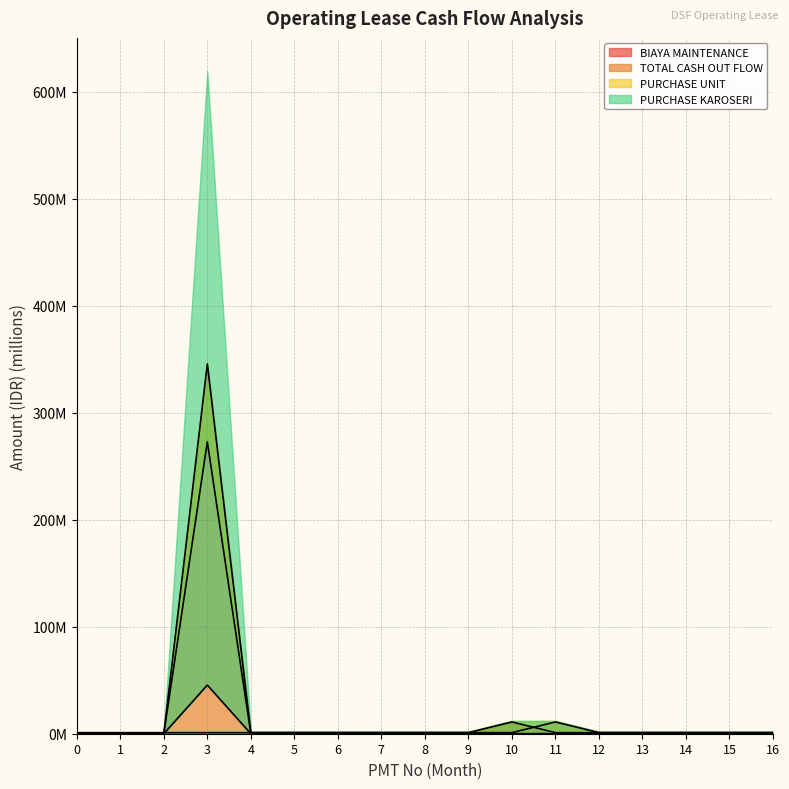

What is the average value of the PURCHASE UNIT series?

16.0